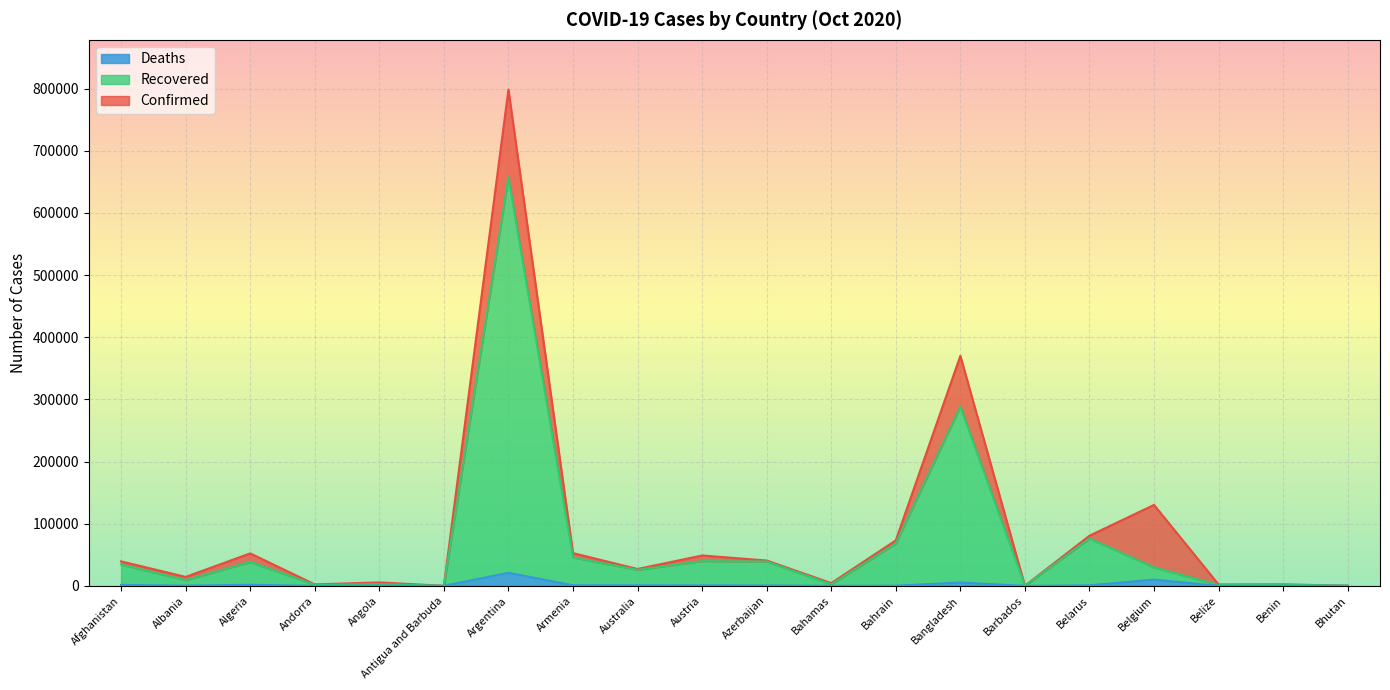

Read the Recovered value at Azerbaijan, to the nearest 10.

39180